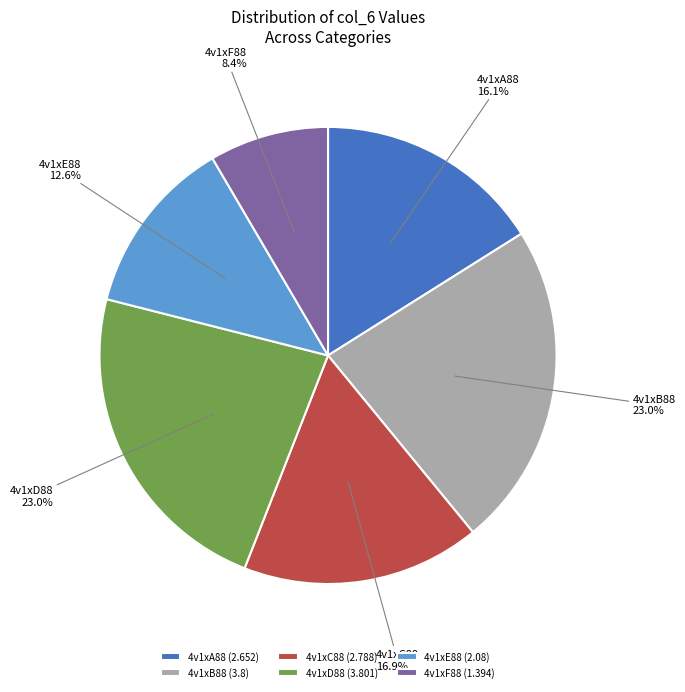

How much of the chart is everything except 4v1xA88?

83.9%